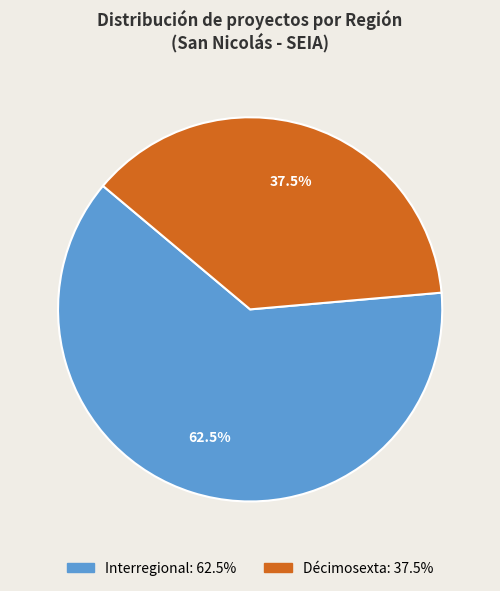

Do Décimosexta and Interregional together represent more than half of the pie?

Yes